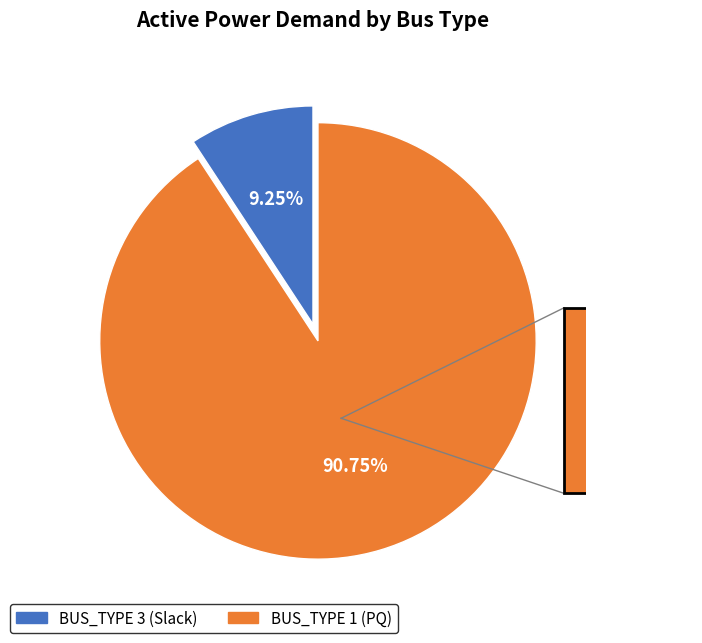

Does BUS_TYPE 1 represent more than half of the total?

Yes